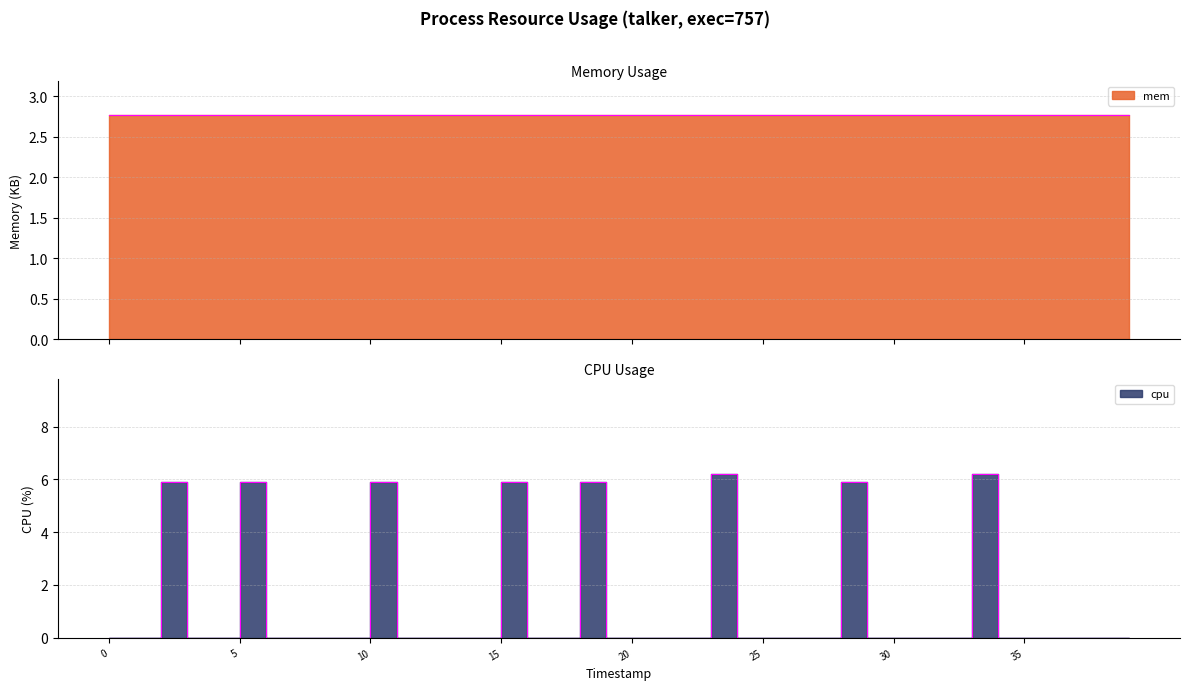

How many interior local peaks (higher than both neighbors) does the data have?

8